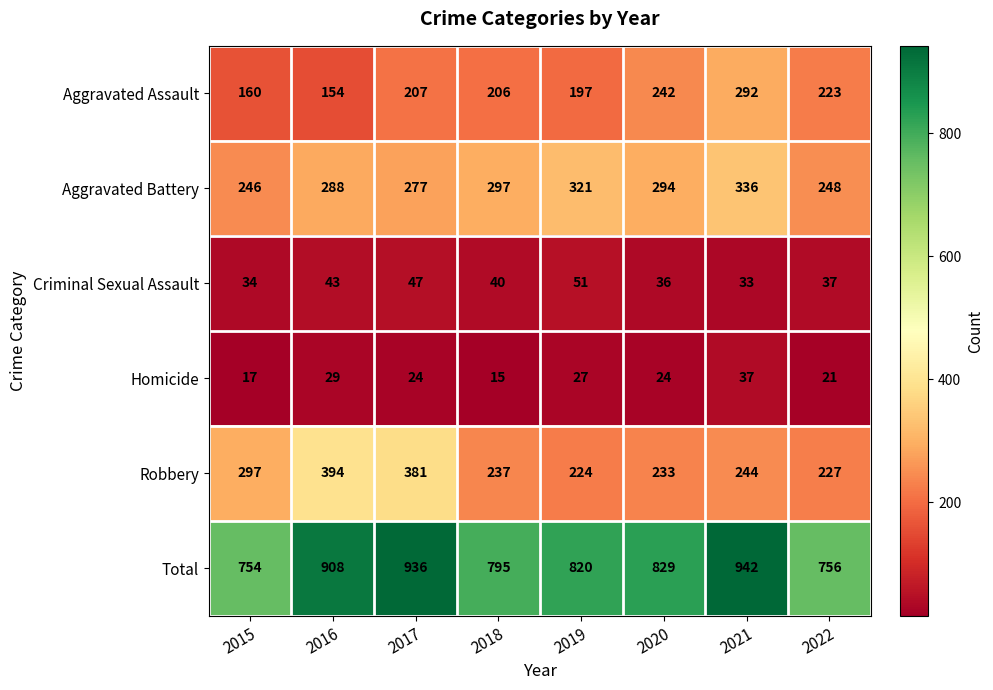

At how many categories does at least one series exceed 186?

8